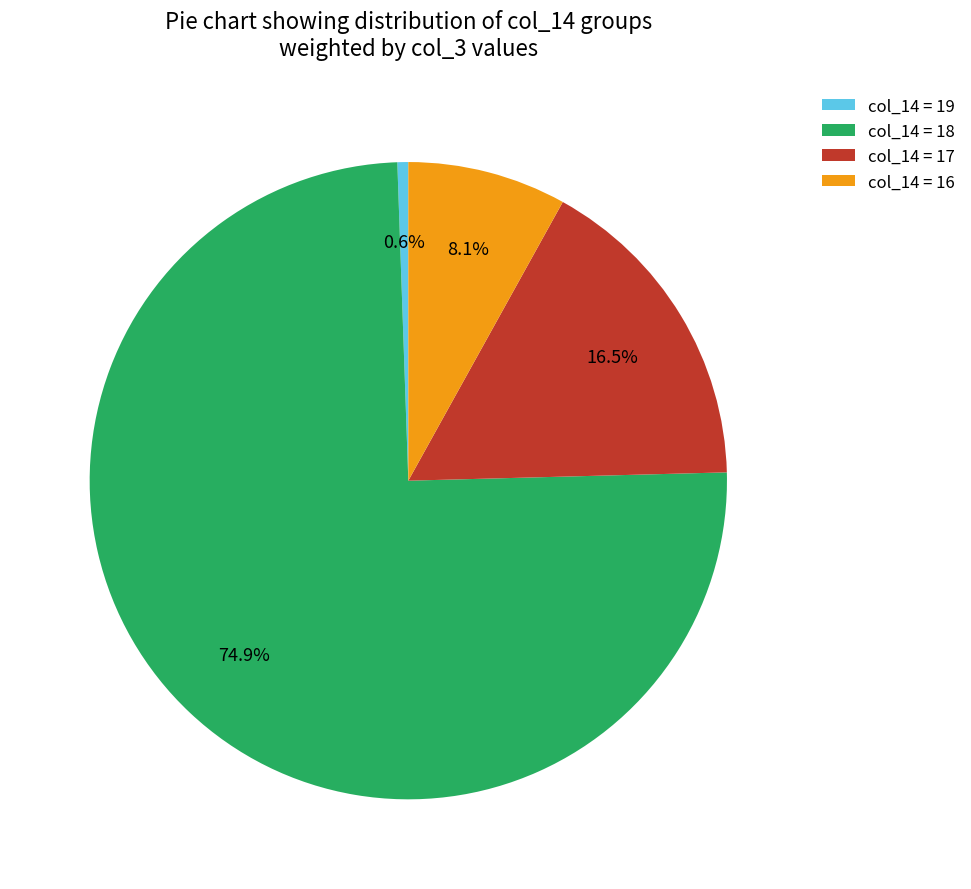

How much of the chart is everything except col_14 = 16?

91.9%